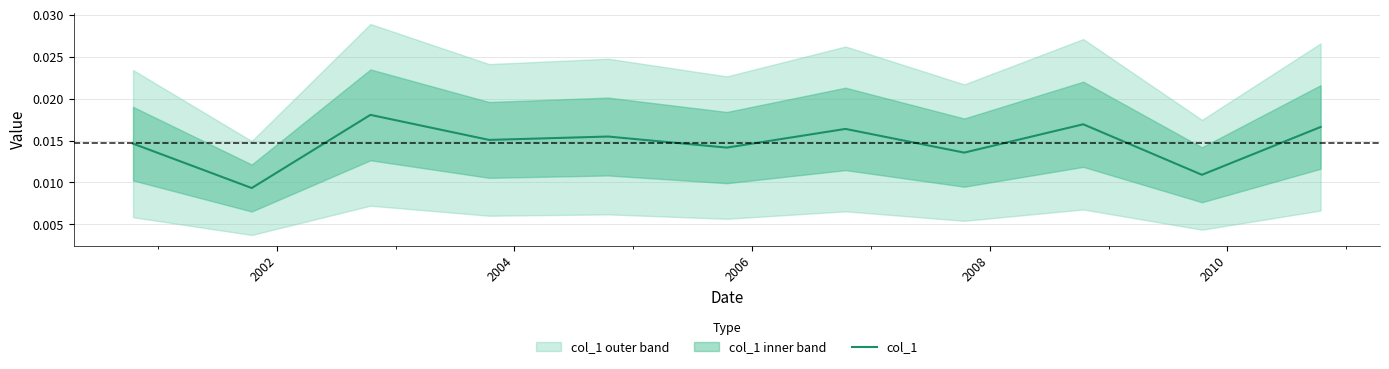

Count the values in the range 0 to 1.

11